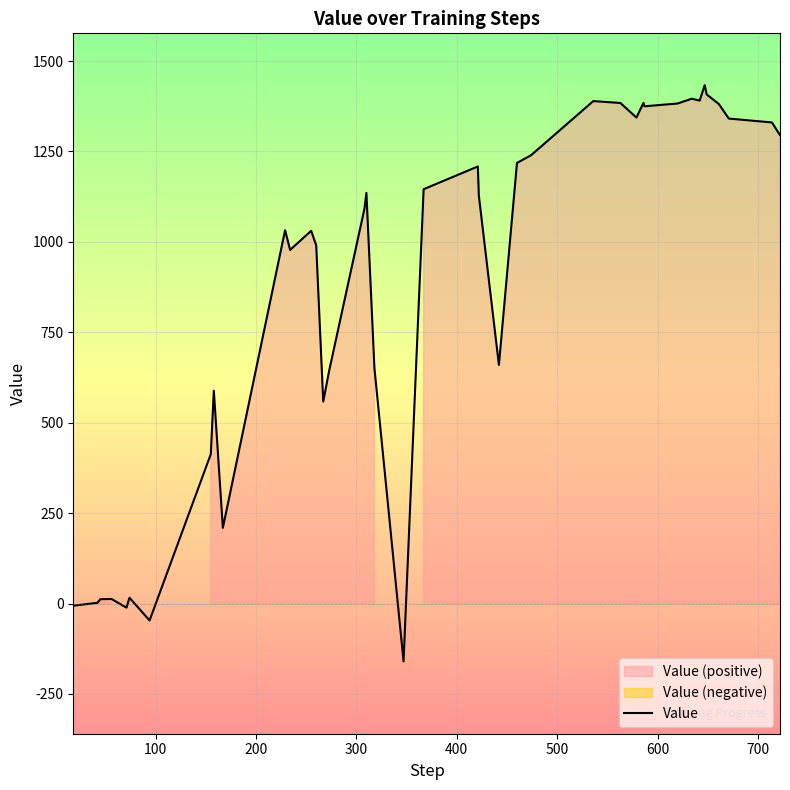

What is the maximum value for Value?

1433.3